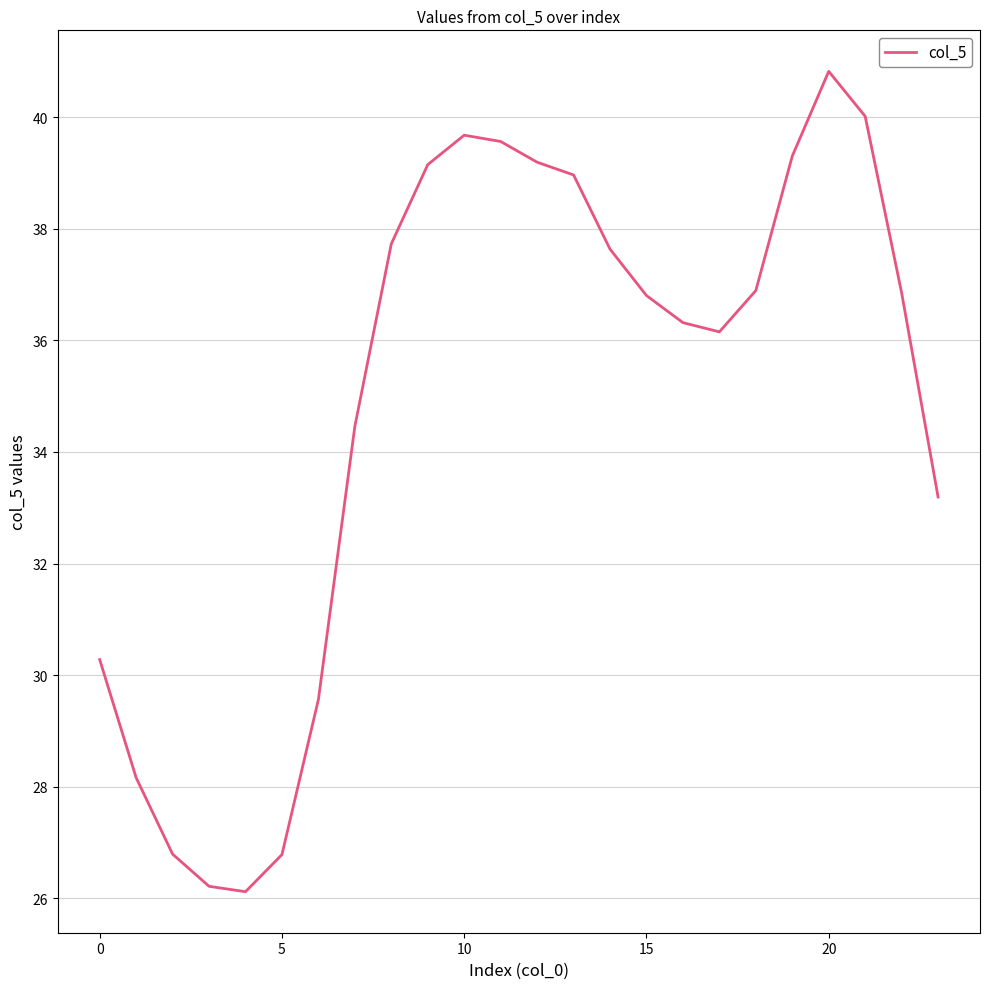

What is the smallest value displayed?

26.1